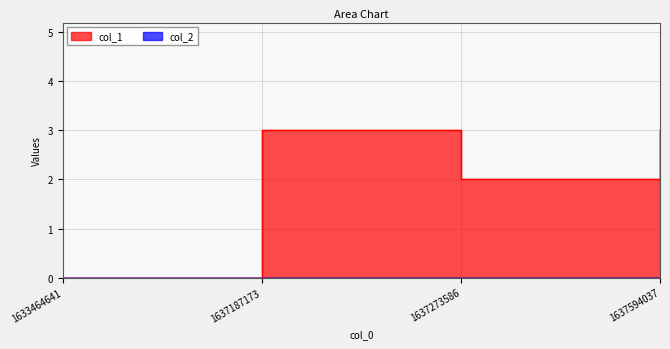

How many data points does each series have?

4